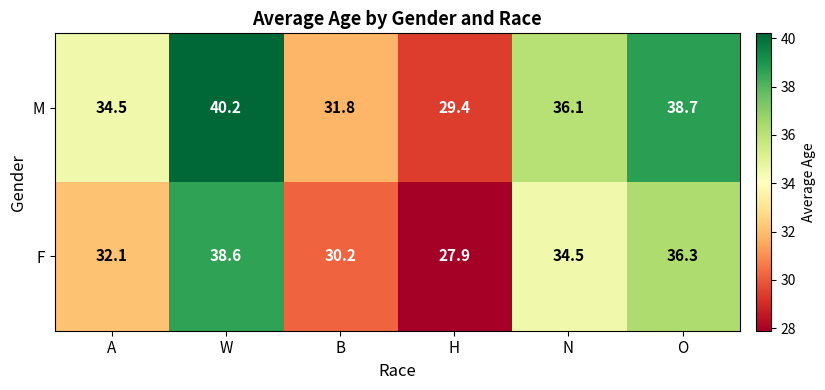

The M series shows 9.4 at B. True or false?

False